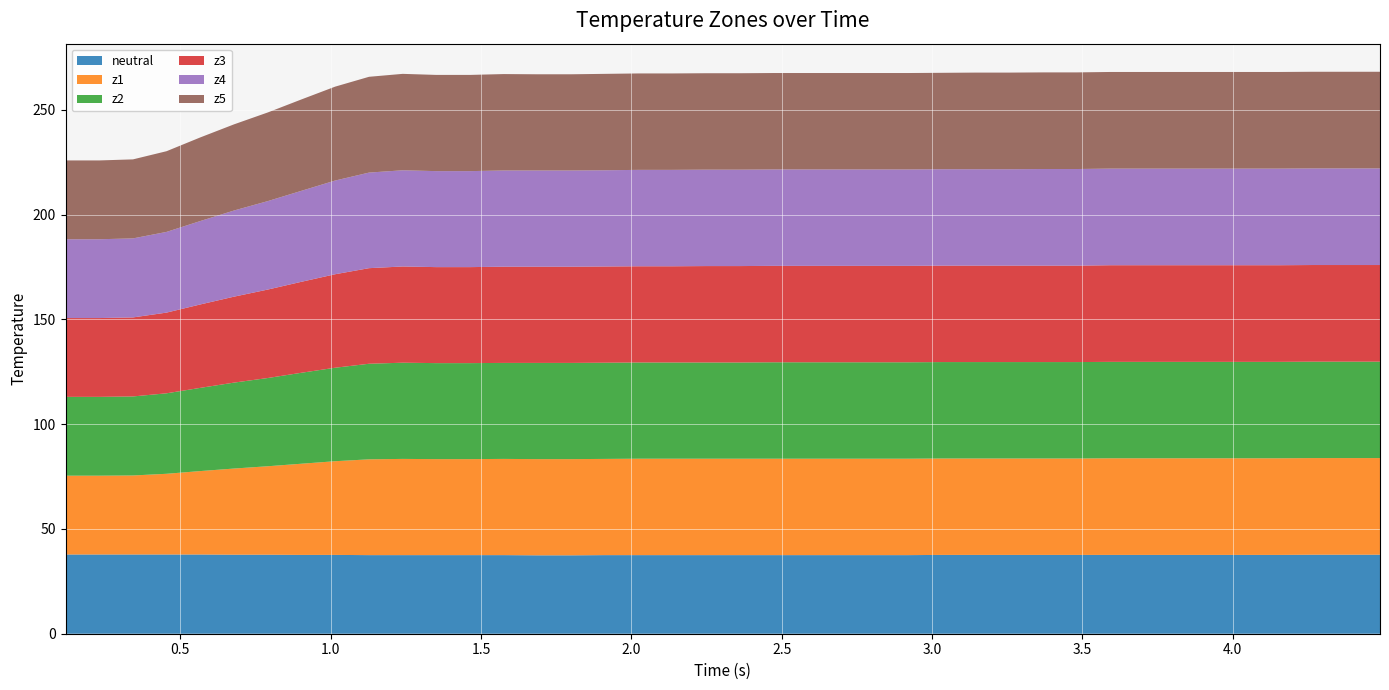

Reading left to right, list all the values displayed in this chart.

neutral: 37.8	37.8	37.8	37.8	37.8	37.7	37.7	37.6	37.6	37.5	37.5	37.5	37.5	37.5	37.4	37.4	37.5	37.5	37.5	37.5	37.5	37.5	37.5	37.5	37.5	37.5	37.6	37.6	37.6	37.6	37.6	37.6	37.6	37.6	37.6	37.6	37.6	37.7	37.7	37.7
z1: 37.6	37.6	37.7	38.5	39.8	41.1	42.2	43.5	44.7	45.7	45.9	45.8	45.8	45.9	45.9	45.9	45.9	46.0	46.0	46.0	46.0	46.0	46.0	46.0	46.0	46.0	46.0	46.0	46.0	46.0	46.0	46.1	46.1	46.1	46.1	46.1	46.1	46.1	46.1	46.1
z2: 37.6	37.6	37.7	38.4	39.7	41.0	42.1	43.4	44.6	45.6	45.9	45.8	45.8	45.8	45.9	45.9	45.9	45.9	45.9	45.9	45.9	46.0	46.0	46.0	46.0	46.0	46.0	46.0	46.0	46.0	46.0	46.0	46.0	46.0	46.0	46.0	46.0	46.0	46.0	46.0
z3: 37.6	37.6	37.7	38.5	39.8	41.0	42.2	43.4	44.6	45.6	45.9	45.8	45.8	45.9	45.9	45.9	45.9	45.9	45.9	46.0	46.0	46.0	46.0	46.0	46.0	46.0	46.0	46.0	46.0	46.0	46.0	46.1	46.1	46.1	46.1	46.1	46.1	46.1	46.1	46.1
z4: 37.6	37.6	37.7	38.5	39.8	41.1	42.2	43.4	44.7	45.6	45.9	45.8	45.8	45.9	45.9	45.9	45.9	46.0	46.0	46.0	46.0	46.0	46.0	46.0	46.0	46.0	46.0	46.0	46.0	46.1	46.1	46.1	46.1	46.1	46.1	46.1	46.1	46.1	46.1	46.1
z5: 37.6	37.6	37.7	38.5	39.9	41.1	42.3	43.6	44.8	45.7	46.0	45.9	45.9	46.0	45.9	45.9	46.0	46.0	46.0	46.0	46.0	46.0	46.0	46.0	46.0	46.0	46.0	46.1	46.1	46.1	46.1	46.1	46.1	46.1	46.1	46.1	46.1	46.1	46.1	46.1